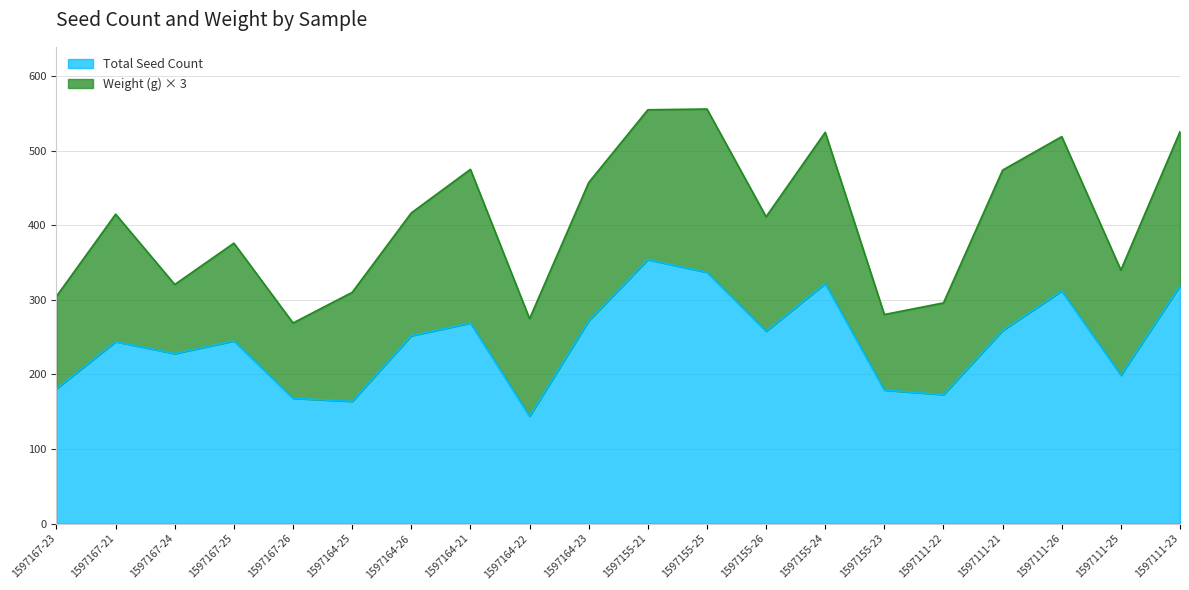

What is the difference between the maximum and second lowest values?

190